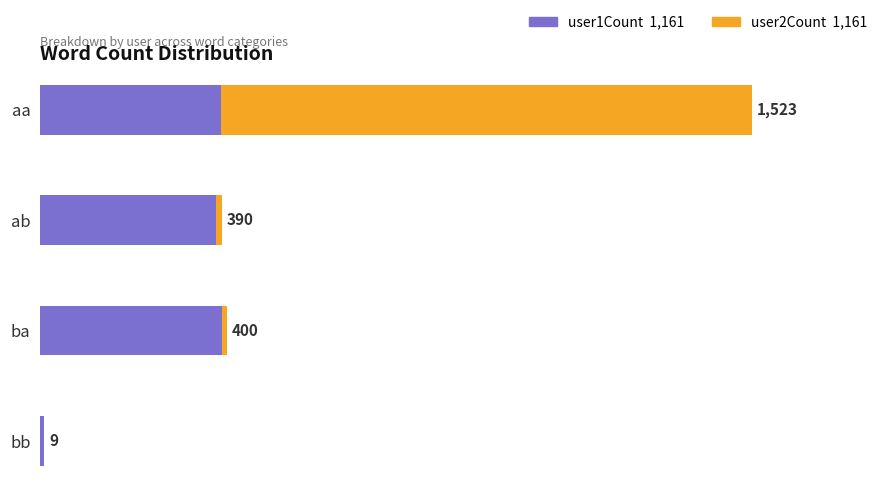

At which category is the sum across all series the highest?

aa